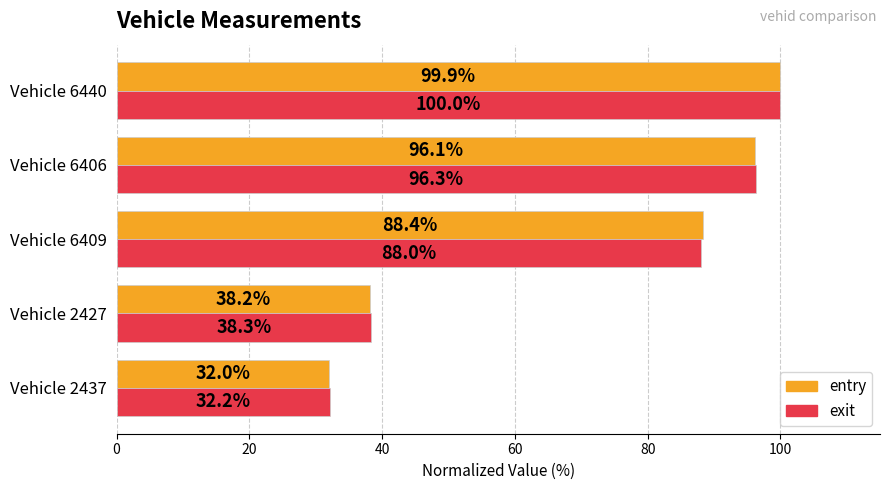

At which label is exit closest to 66?

Vehicle 6409